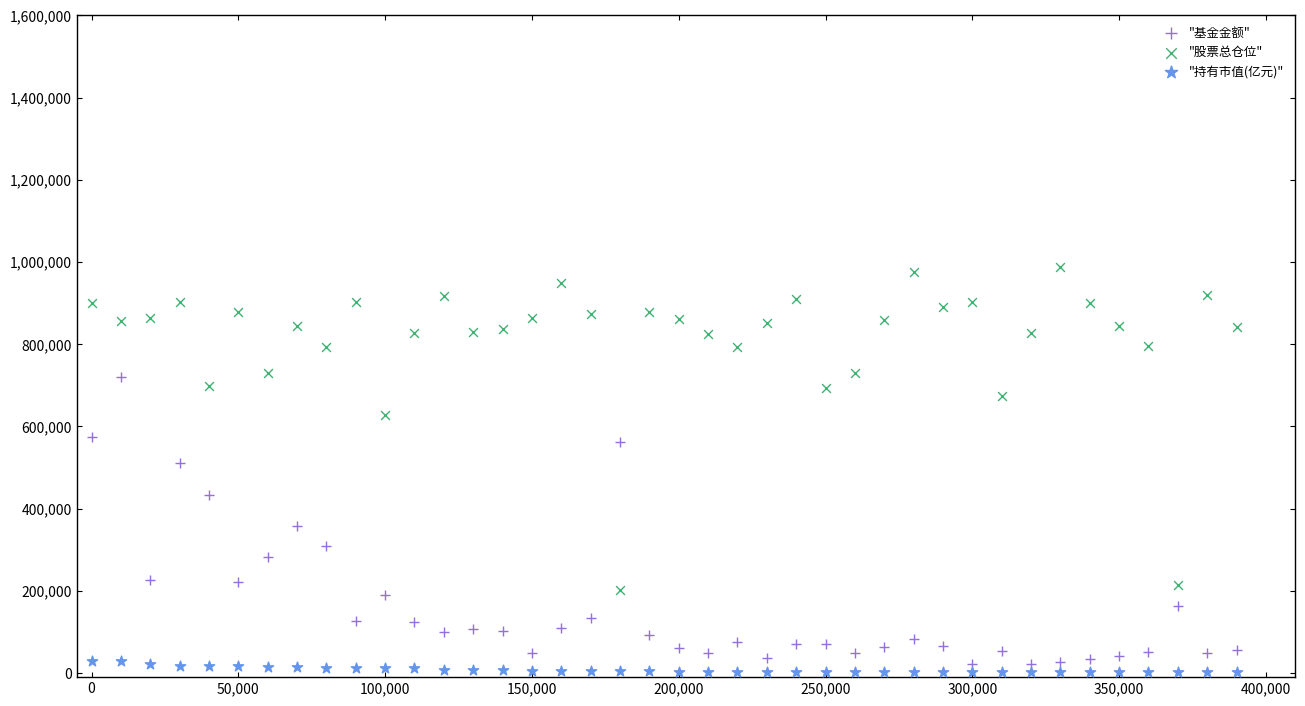

What is the X range (max minus min) for the scatter plot?

390000.0